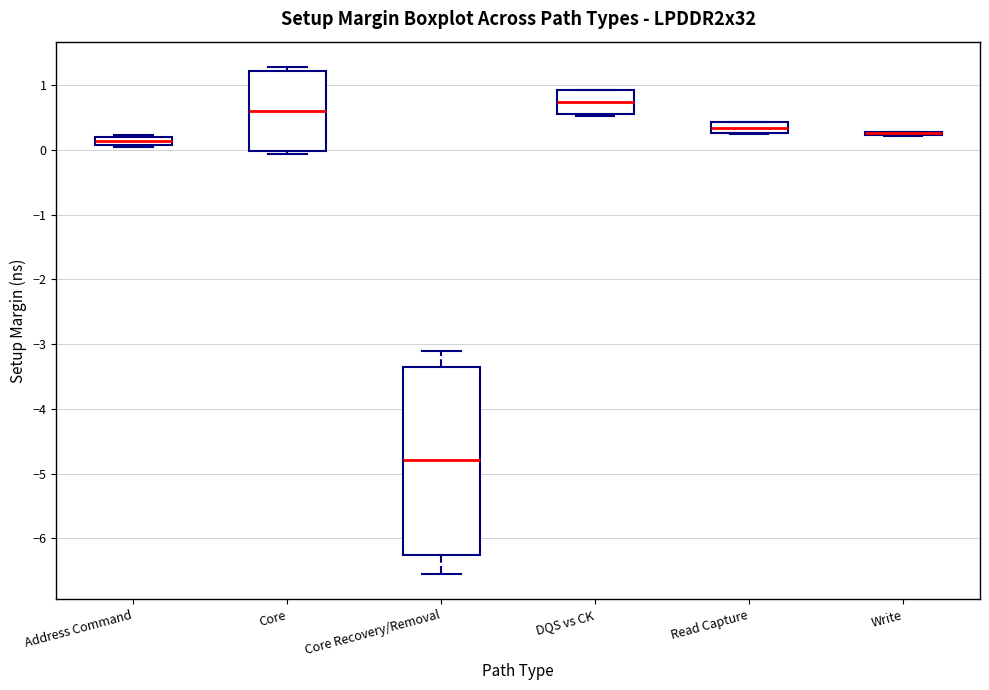

Which box is the tallest, from its lower edge to its upper edge?

Core Recovery/Removal